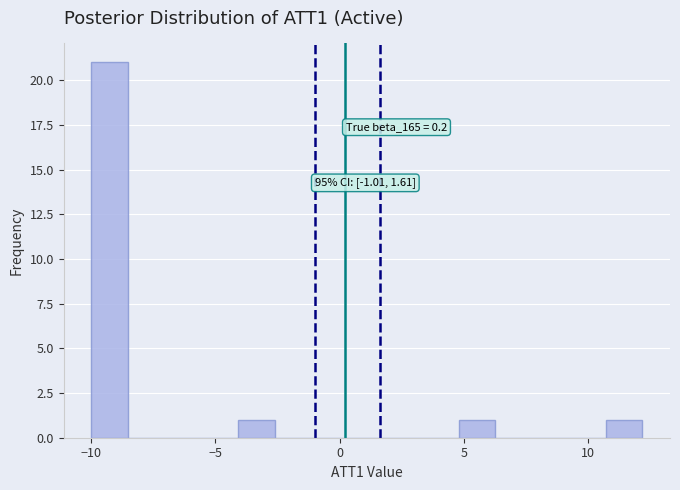

Around what value on the x-axis is the tallest bar? Give the approximate position of its centre, as read against the axis.

-9.5